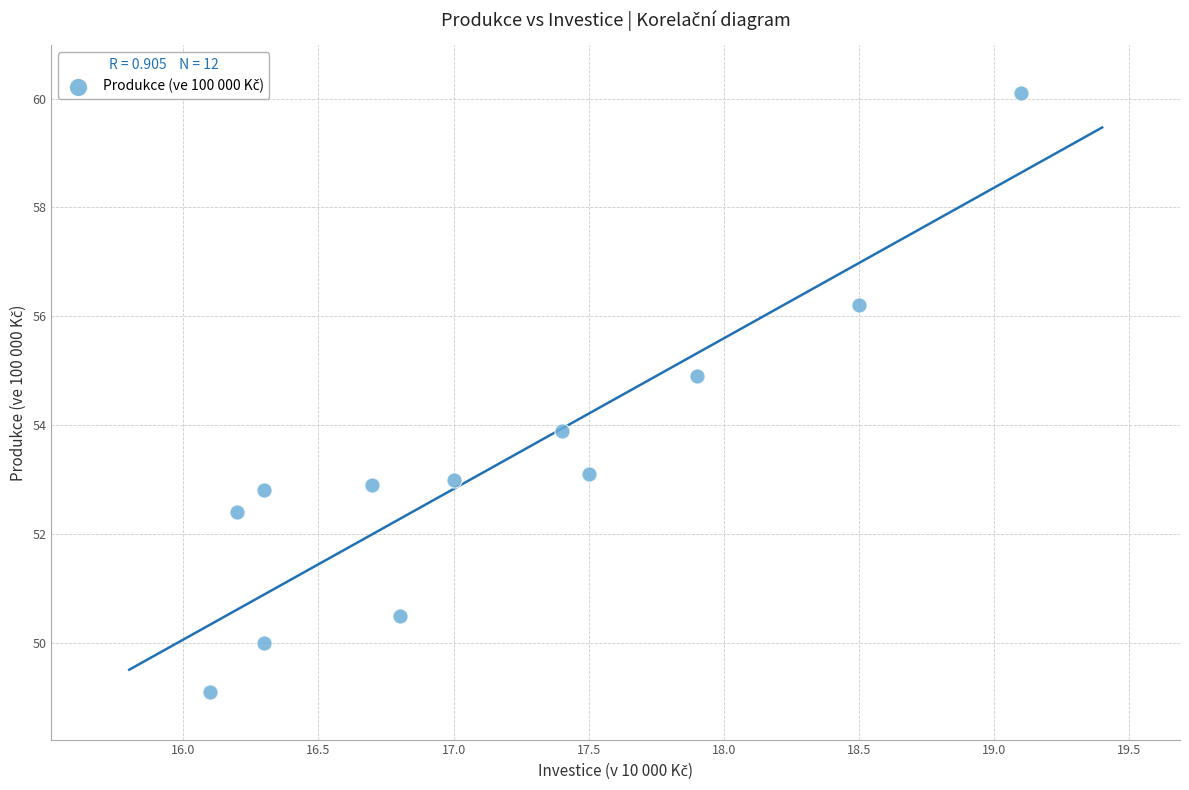

What is the range of Y values (max minus min)?

11.0